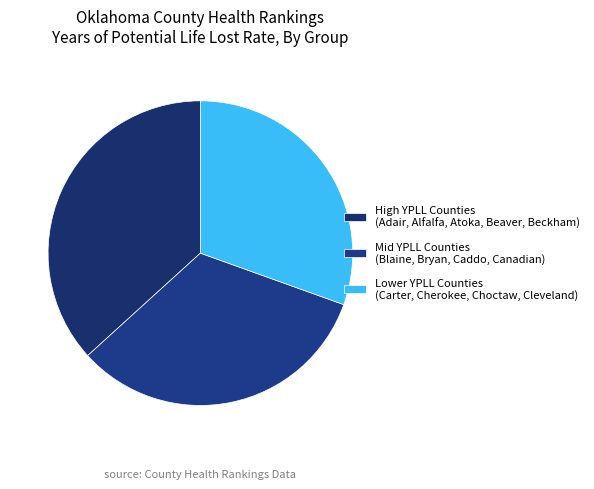

Which category has the biggest portion of the pie?

High YPLL Counties (Adair, Alfalfa, Atoka, Beaver, Beckham)